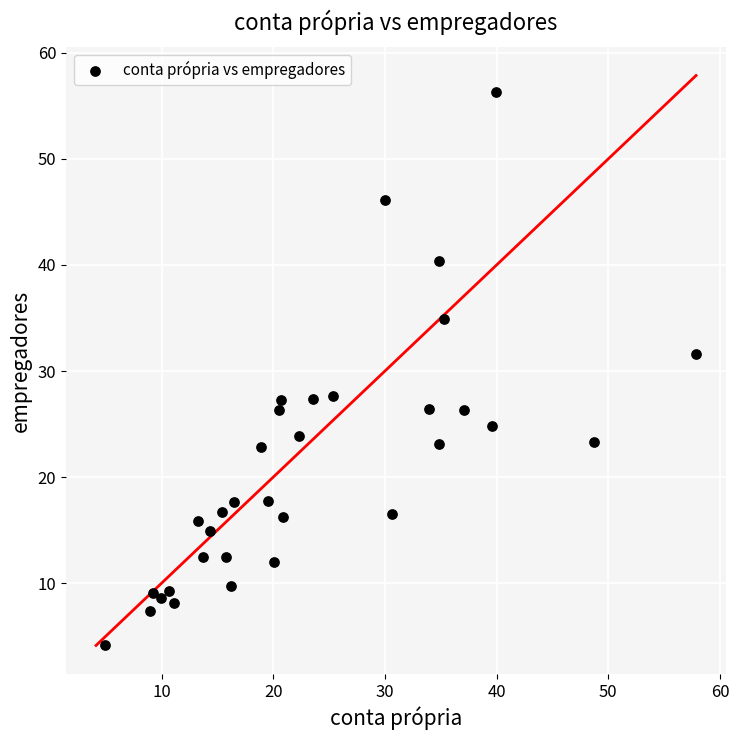

What Y value in the scatter plot is closest to 30?

31.6